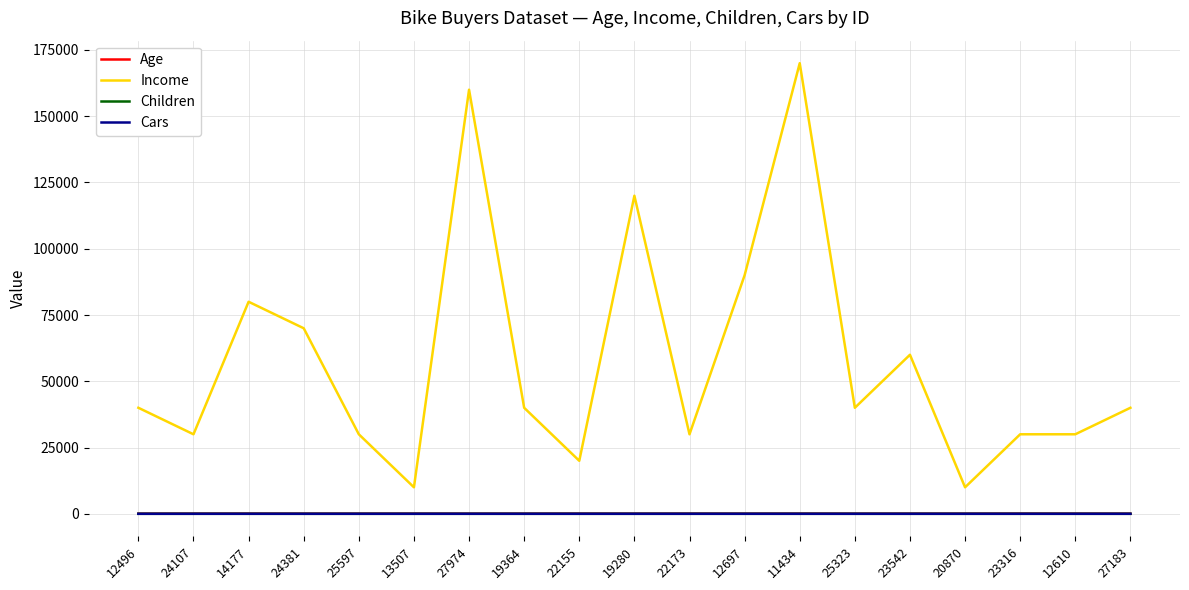

True or false: Children has more than 2 interior local peaks.

True